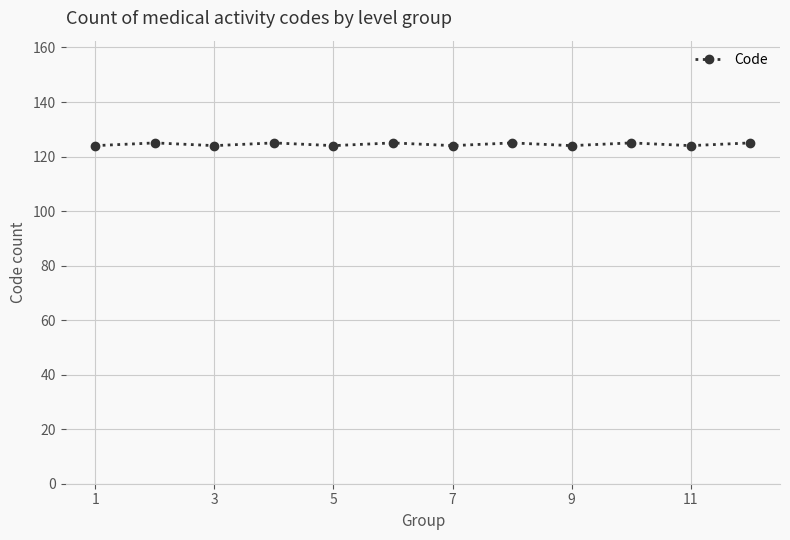

How many data points are less than 125?

6